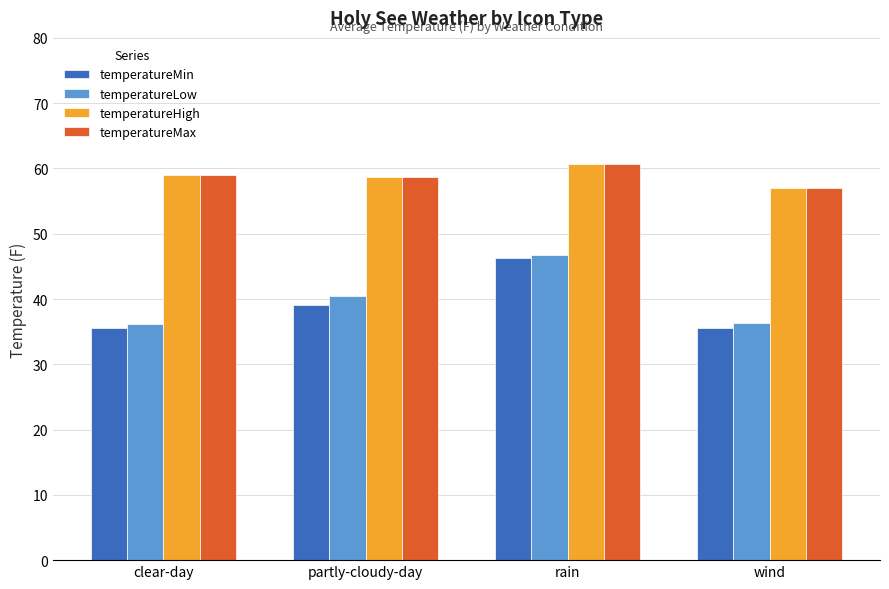

What is the total value across all series at partly-cloudy-day?

196.9